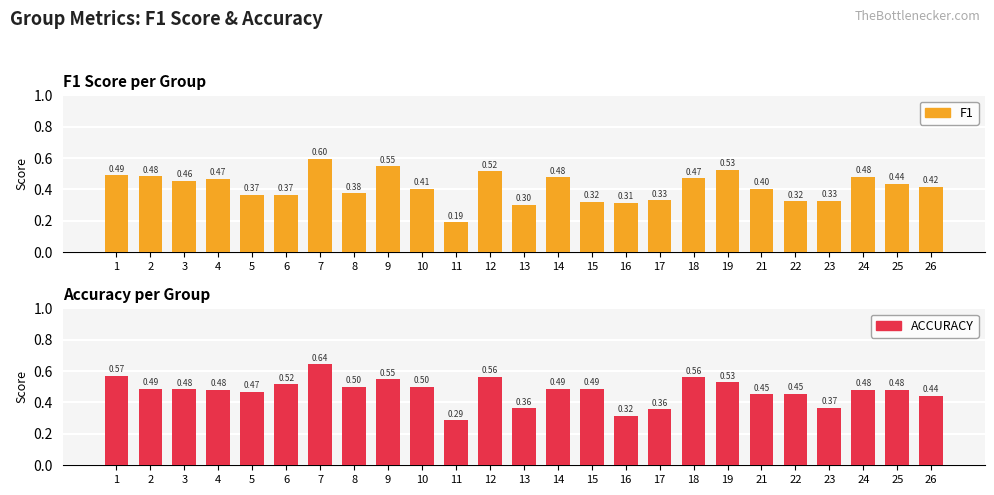

How many categories are shown in the chart?

25